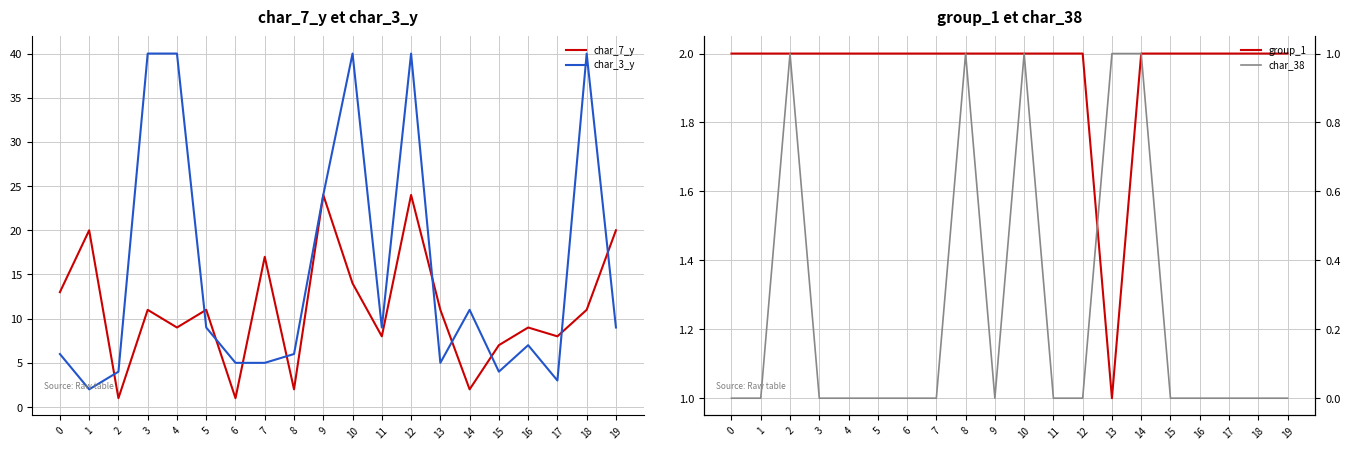

Between 7 and 19, which series saw the biggest shift?

char_3_y